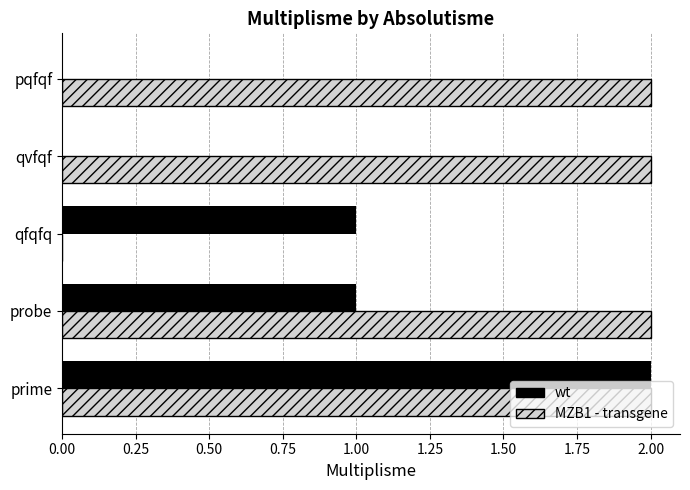

Between prime and pqfqf, which series saw the biggest shift?

wt